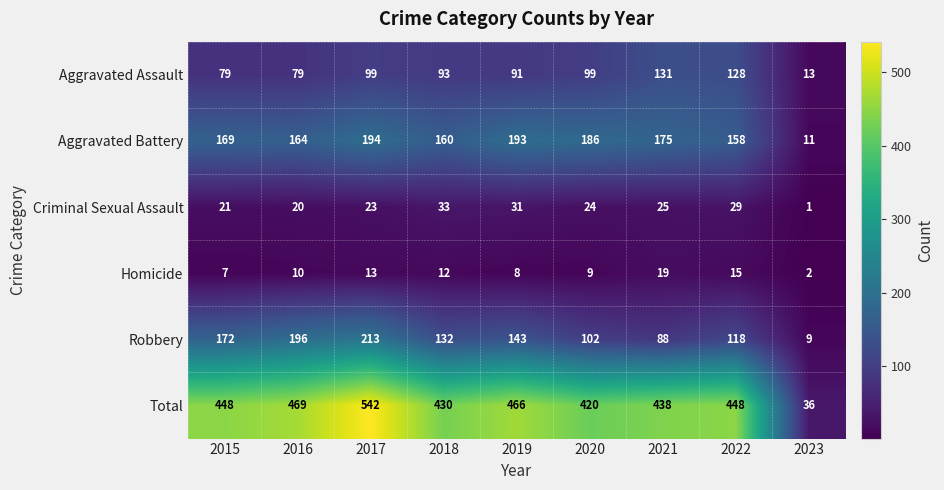

How many values in the Aggravated Battery series are below 169?

4